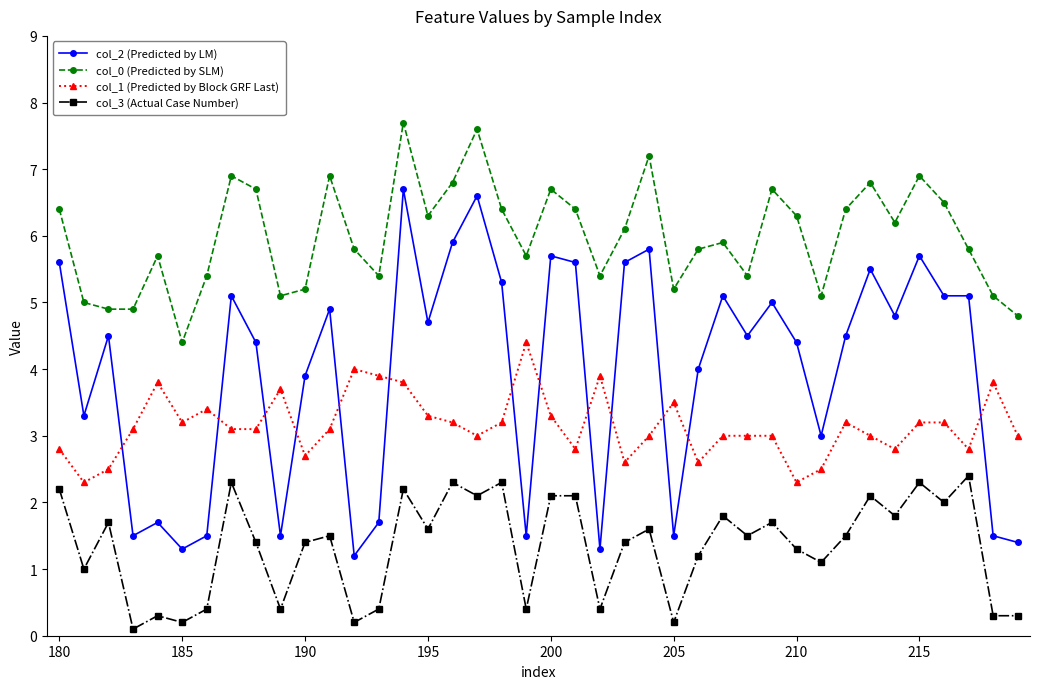

Which series has the largest range (max minus min)?

col_2 (Predicted by LM)